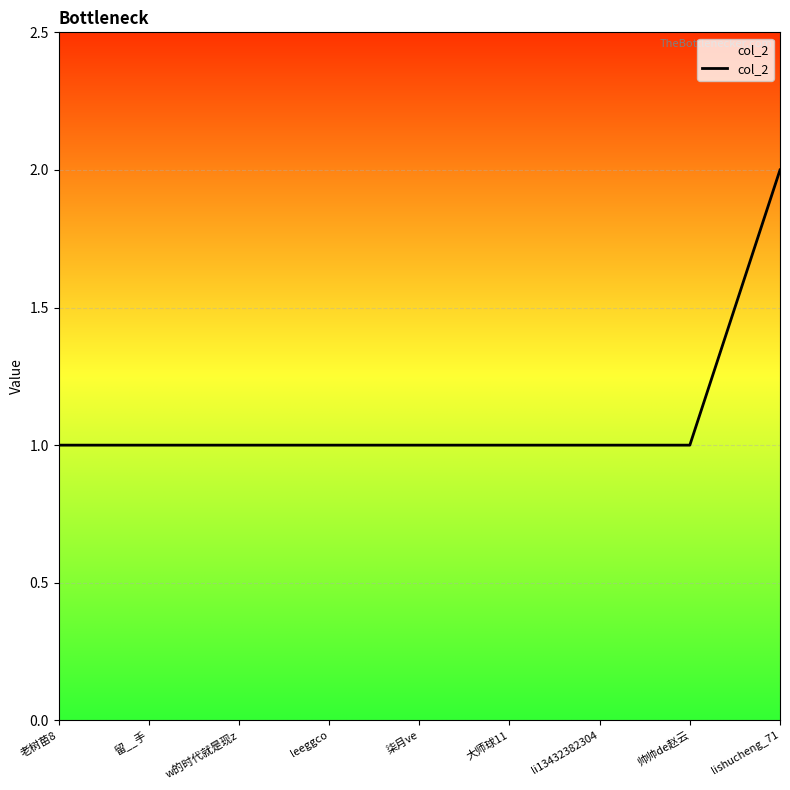

The chart shows a value of 1 at w的时代就是现z. True or false?

True